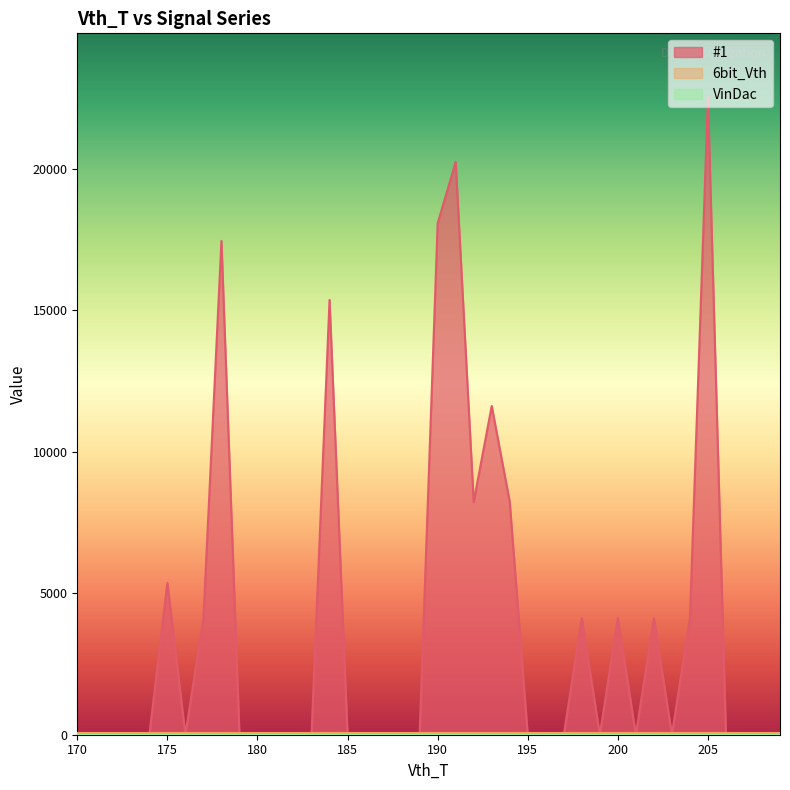

Where do 6bit_Vth and #1 first cross each other?

174 and 175